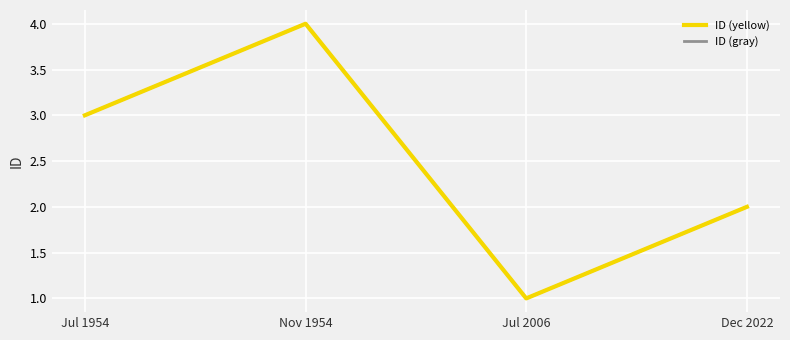

Is this an area chart (filled region under the line)?

No